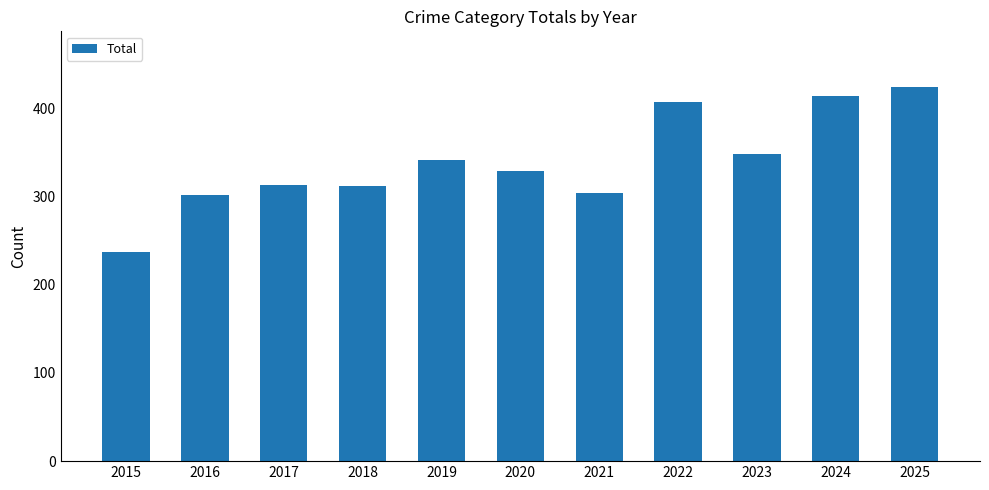

What is the difference between the values at 2018 and 2024?

102